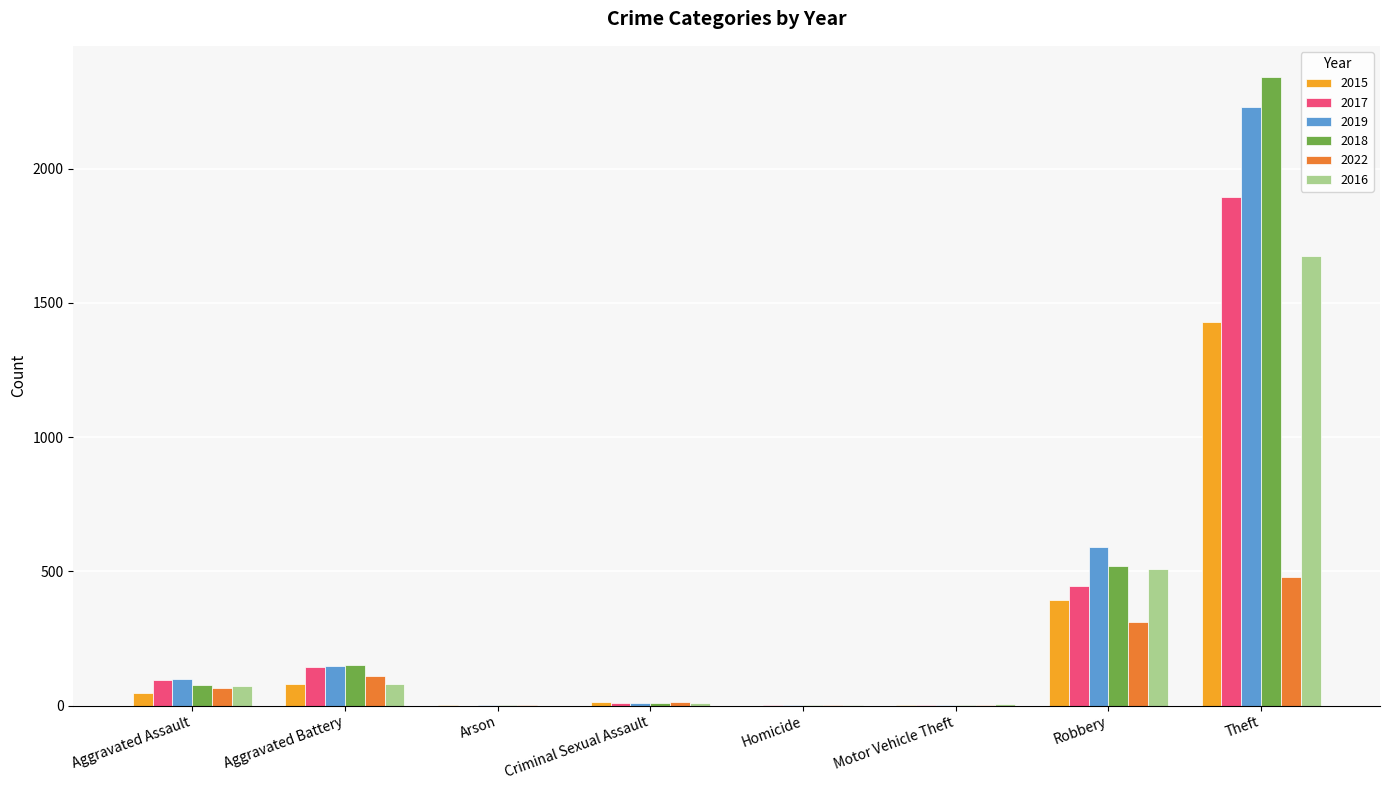

Read the 2018 value at Robbery, to the nearest 50.

500